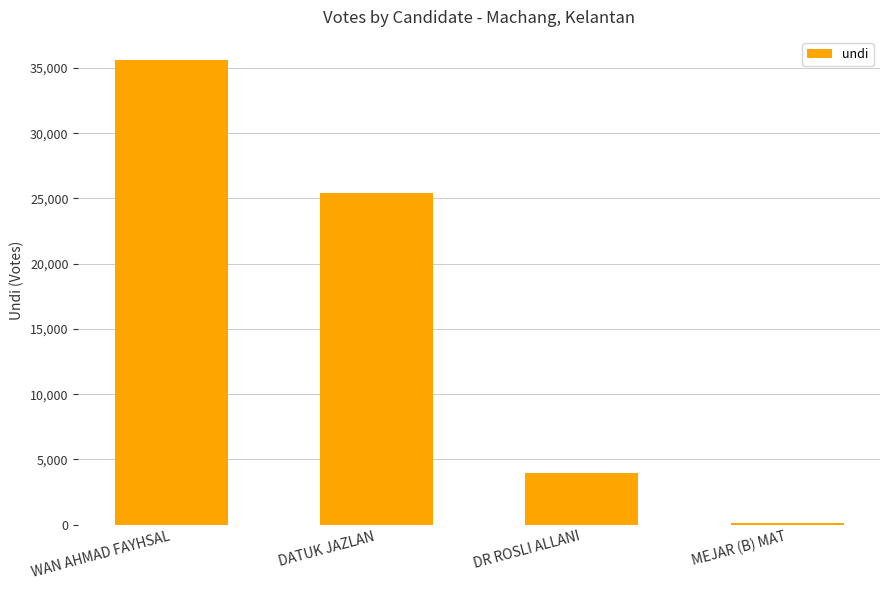

What is the difference between the values at WAN AHMAD FAYHSAL and MEJAR (B) MAT?

35475